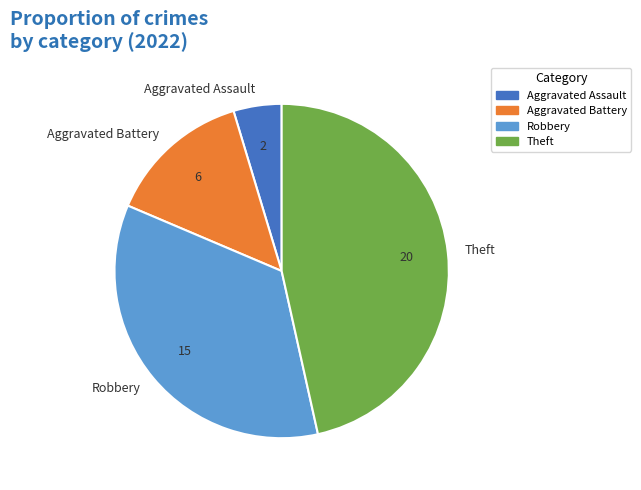

Count the number of slices in the pie.

4